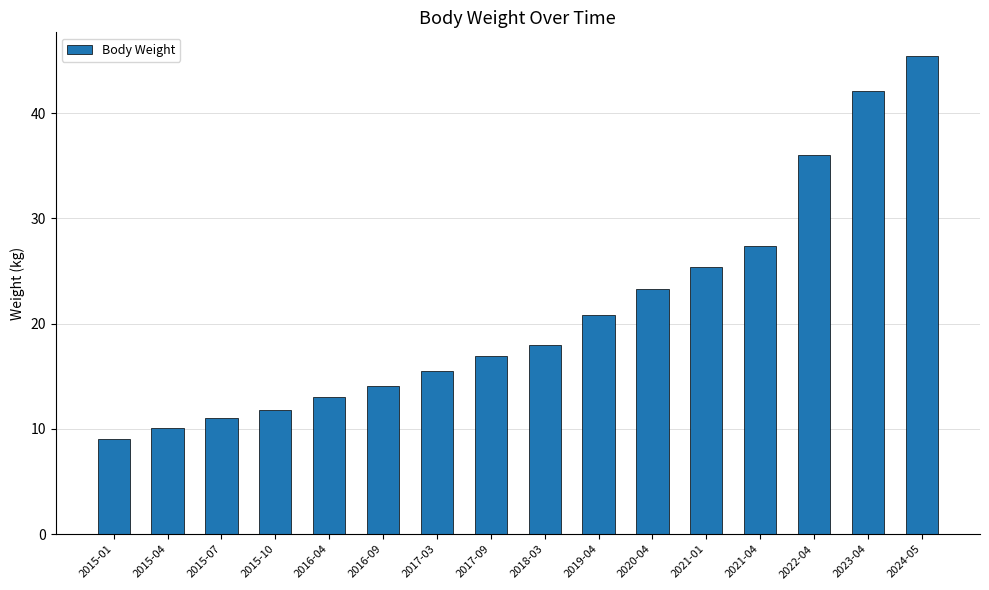

True or false: the data shows 27.4 at 2021-04.

True